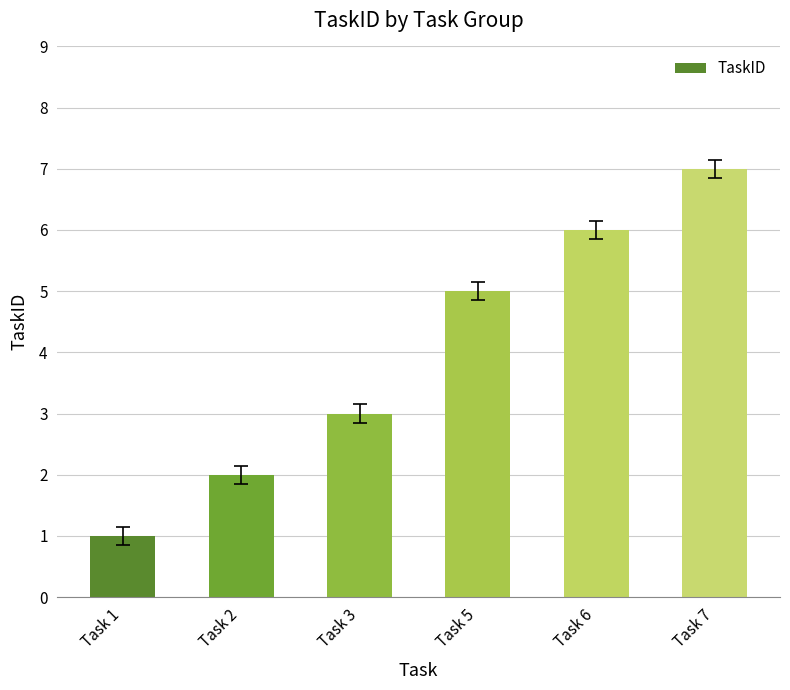

Is it true that the value at Task 3 is 3?

True